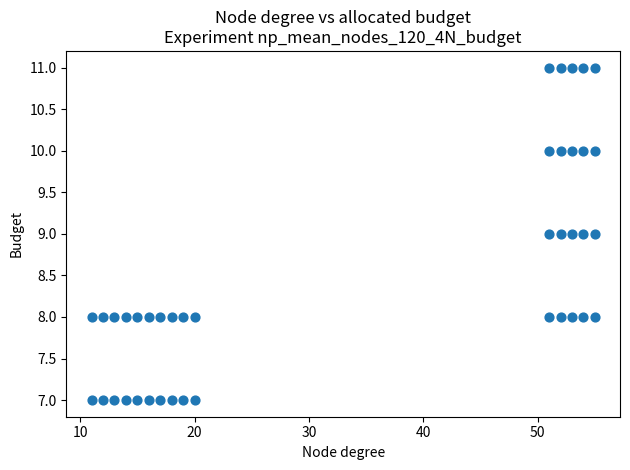

What is the range of X values (max minus min)?

44